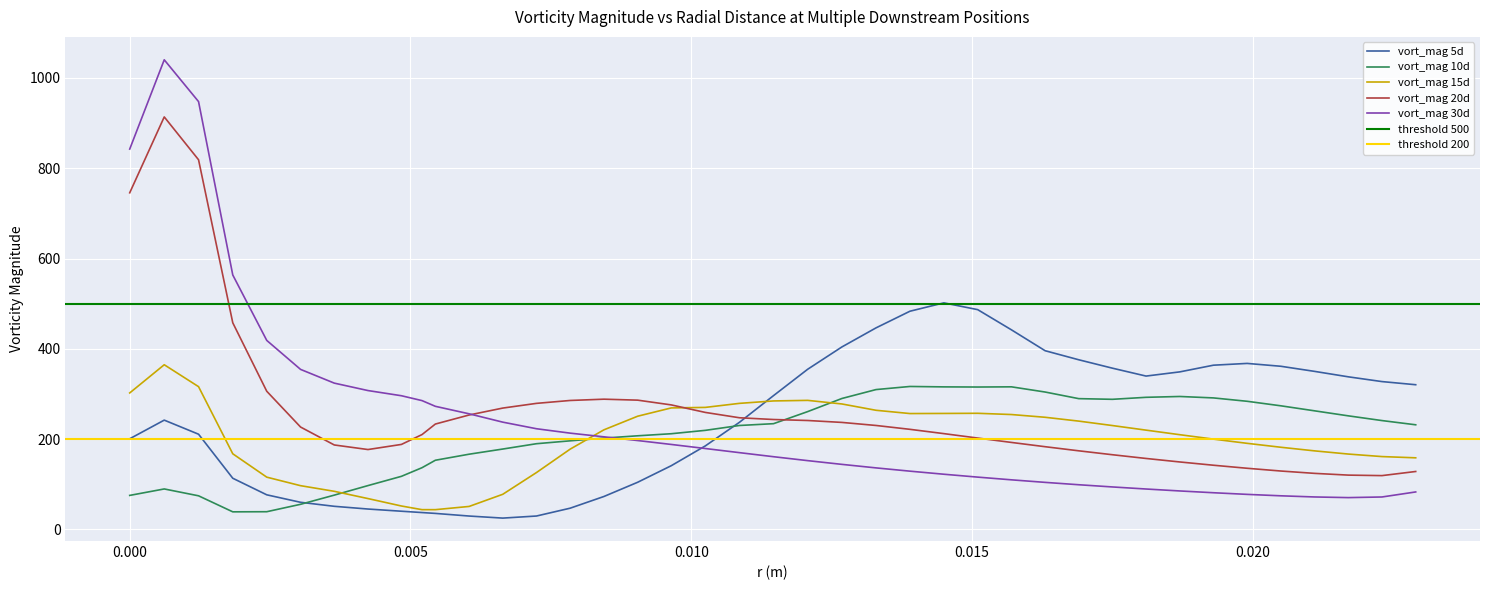

What is the maximum value for vort_mag 20d?

913.6